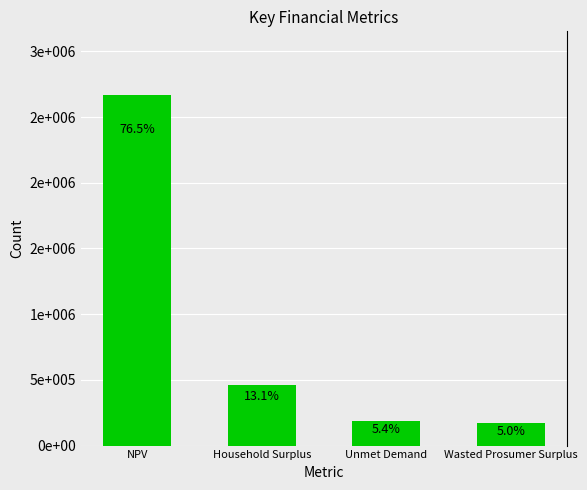

The value at Household Surplus is 92600.9. True or false?

False